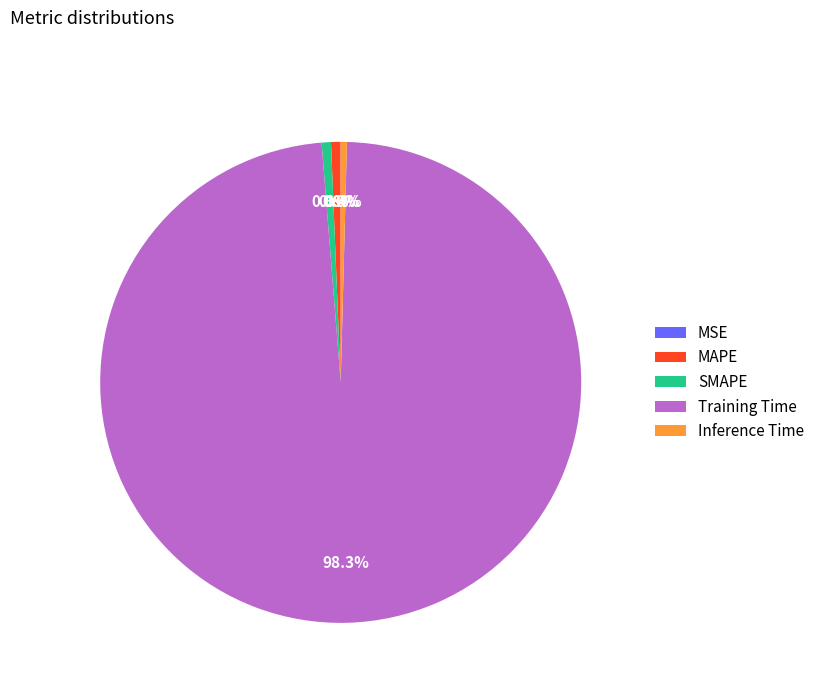

Is there a majority slice in this chart?

Yes